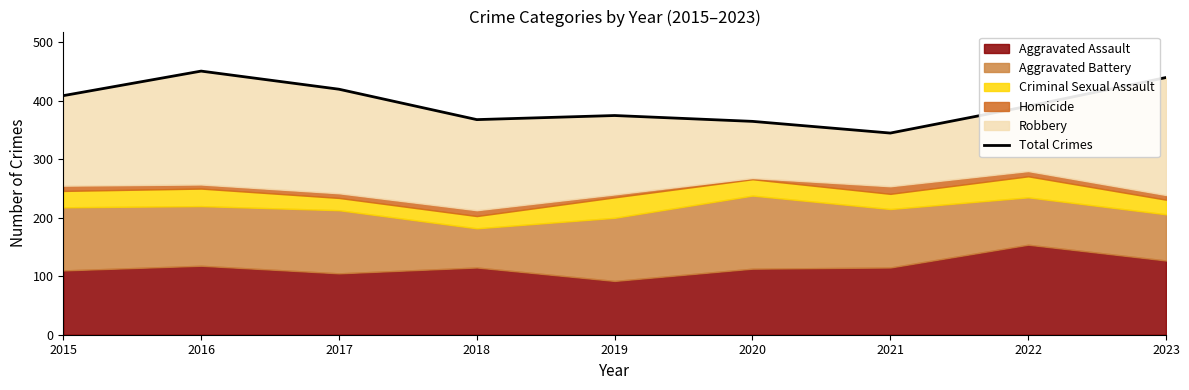

At which category does the chart reach its minimum across all series?

2021